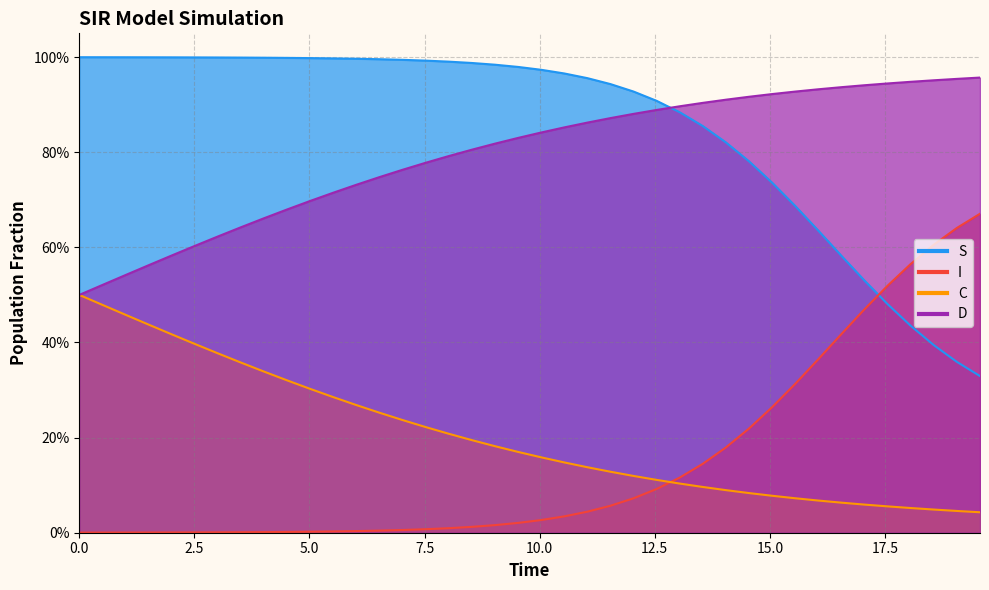

Count the number of data series in this chart.

4